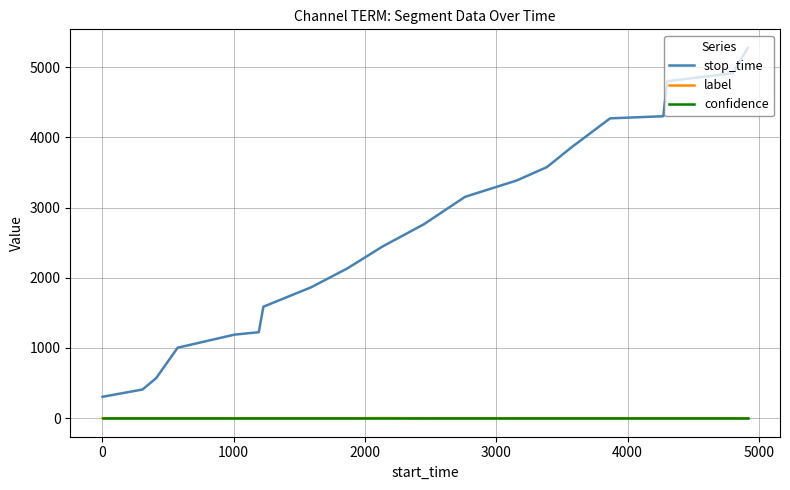

Which series has the largest total across all categories?

stop_time